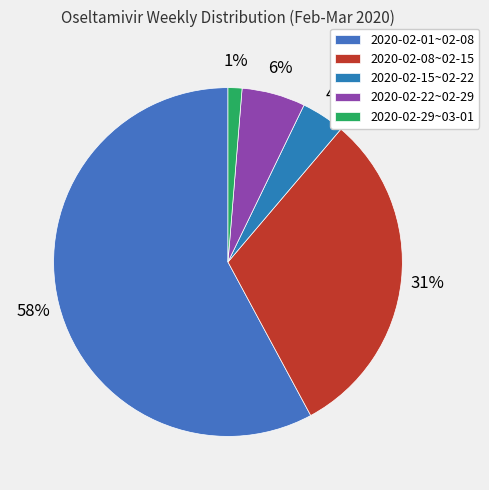

Rank the categories by value from lowest to highest.

2020-02-29~03-01, 2020-02-15~02-22, 2020-02-22~02-29, 2020-02-08~02-15, 2020-02-01~02-08